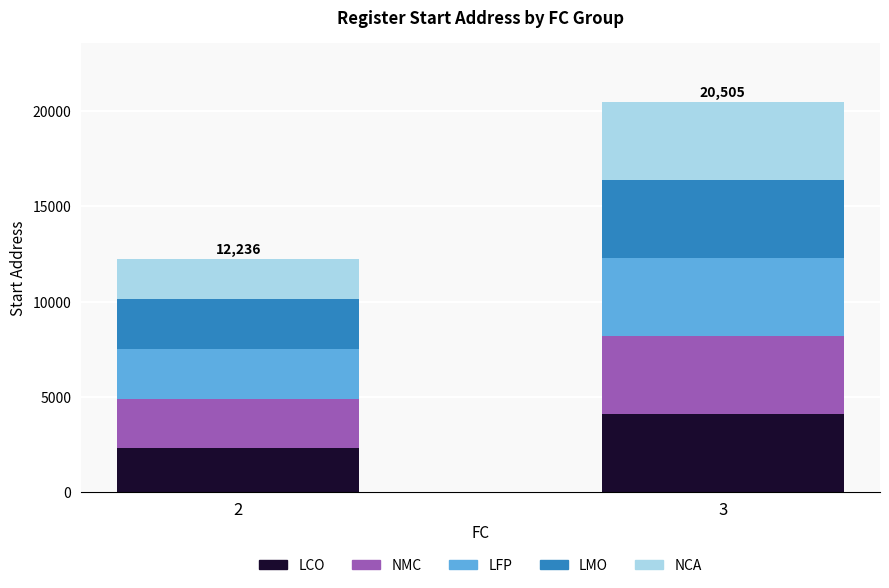

Reading left to right, list the values for the LCO series.

2318	4099